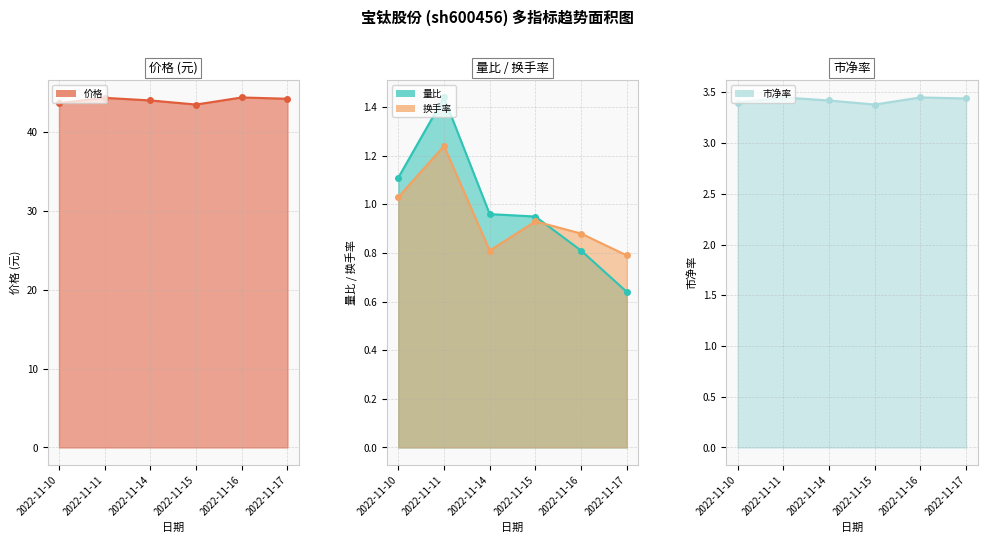

Count the 市净率 values in the range 3 to 4.

6